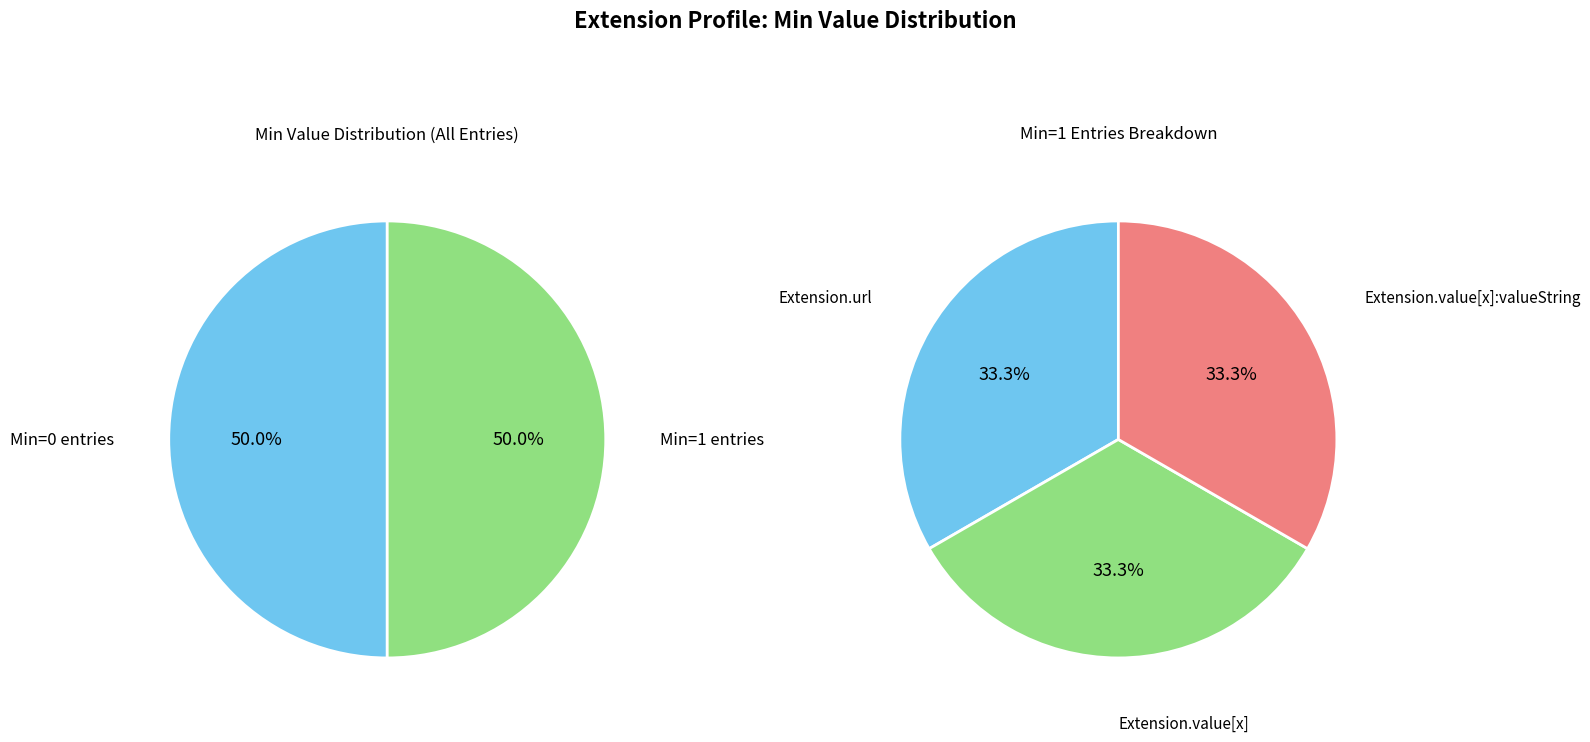

The Extension.extension slice represents 1% of the pie. True or false?

False